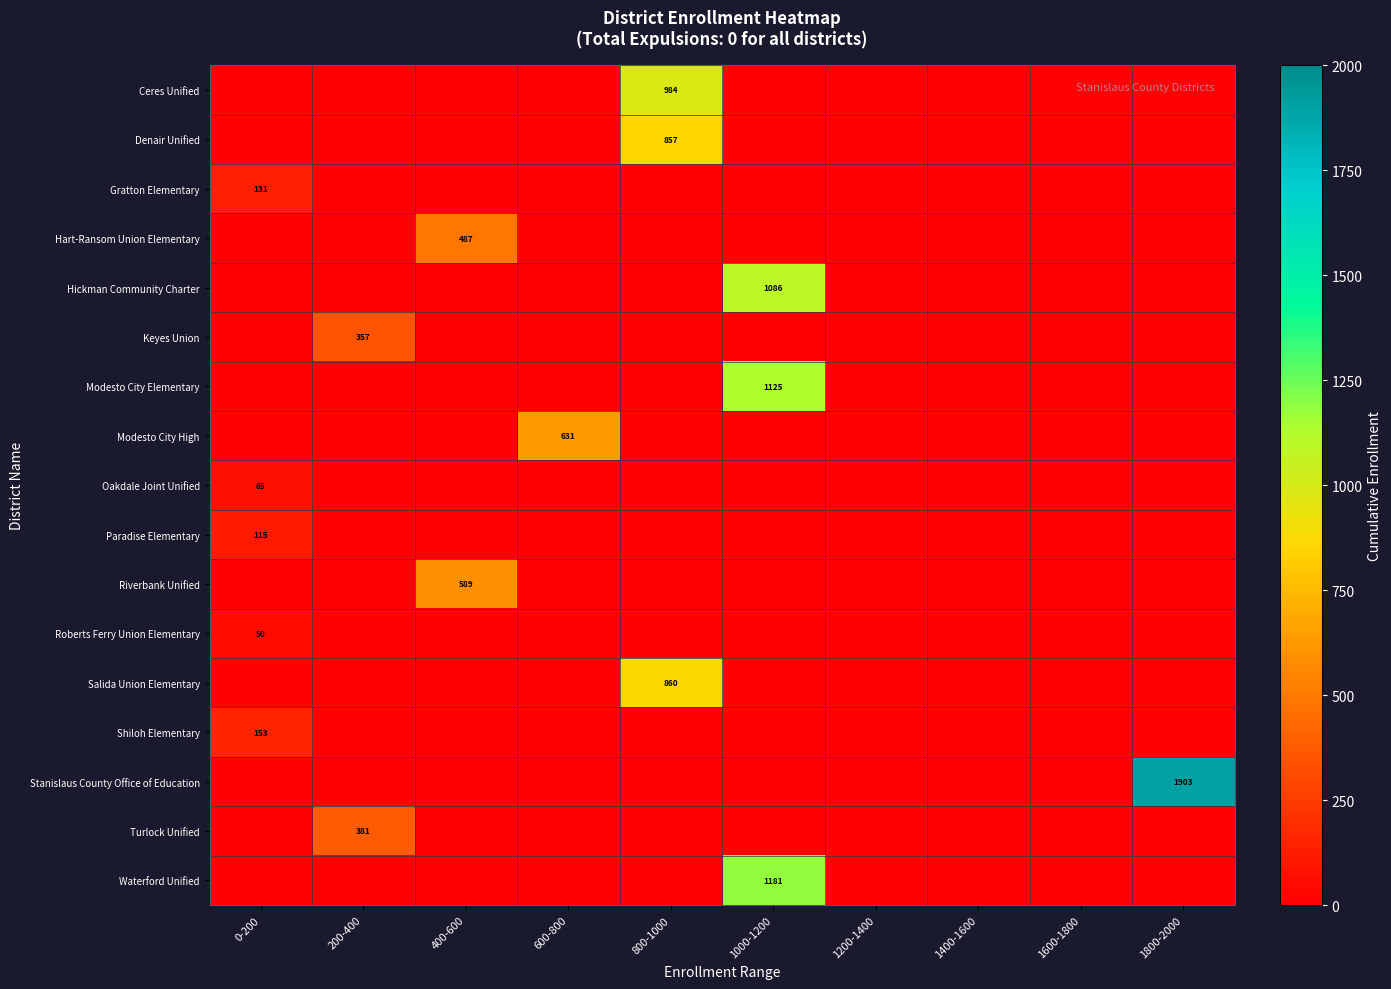

True or false: Riverbank Unified has a value of 589 at 400-600.

True